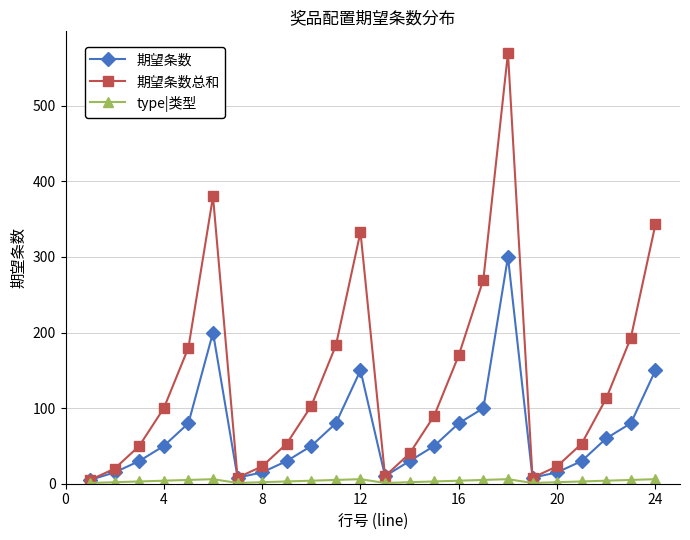

Which series has the largest total across all categories?

期望条数总和